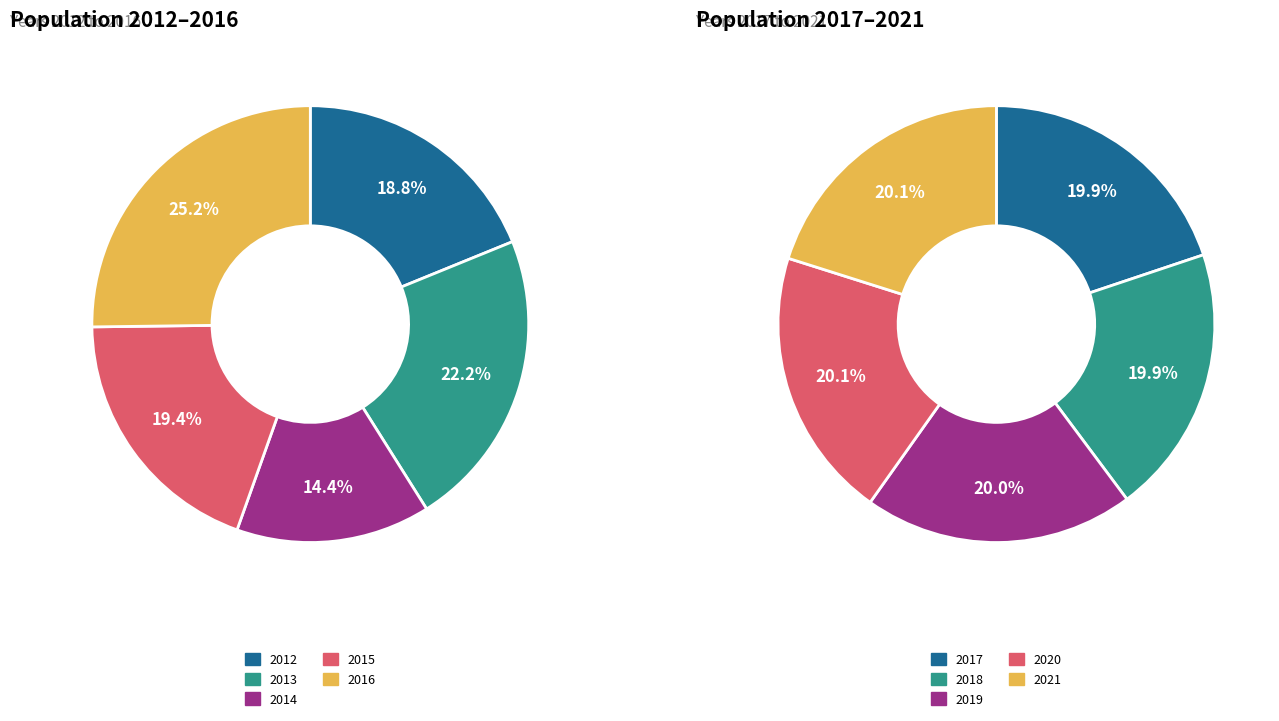

Do 2020 and 2014 together represent more than half of the pie?

No